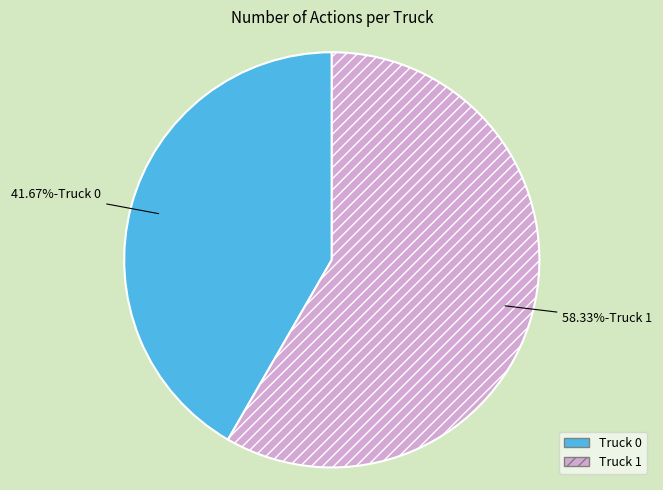

Rank the categories by value from lowest to highest.

Truck 0, Truck 1